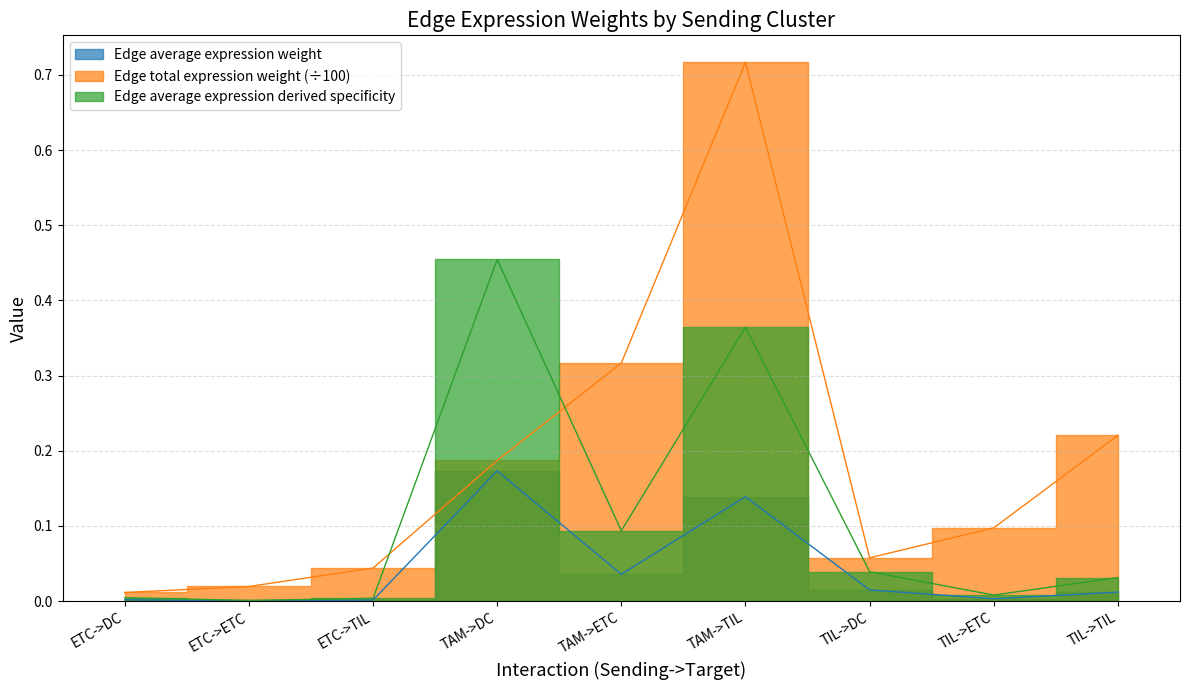

Reading left to right, what are all the values shown in this chart?

Edge average expression weight: ETC->DC=0.0	ETC->ETC=0.0	ETC->TIL=0.0	TAM->DC=0.2	TAM->ETC=0.0	TAM->TIL=0.1	TIL->DC=0.0	TIL->ETC=0.0	TIL->TIL=0.0
Edge total expression weight: ETC->DC=0.0	ETC->ETC=0.0	ETC->TIL=0.0	TAM->DC=0.2	TAM->ETC=0.3	TAM->TIL=0.7	TIL->DC=0.1	TIL->ETC=0.1	TIL->TIL=0.2
Edge average expression derived specificity: ETC->DC=0.0	ETC->ETC=0.0	ETC->TIL=0.0	TAM->DC=0.5	TAM->ETC=0.1	TAM->TIL=0.4	TIL->DC=0.0	TIL->ETC=0.0	TIL->TIL=0.0